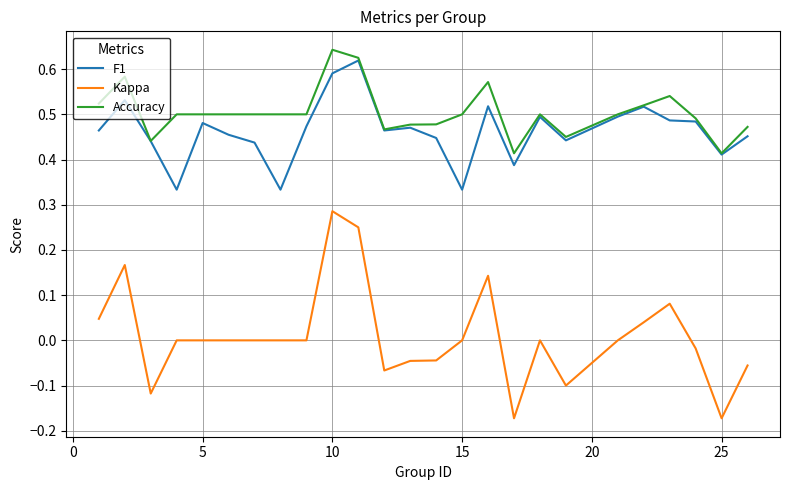

True or false: Kappa and F1 intersect in this chart.

False